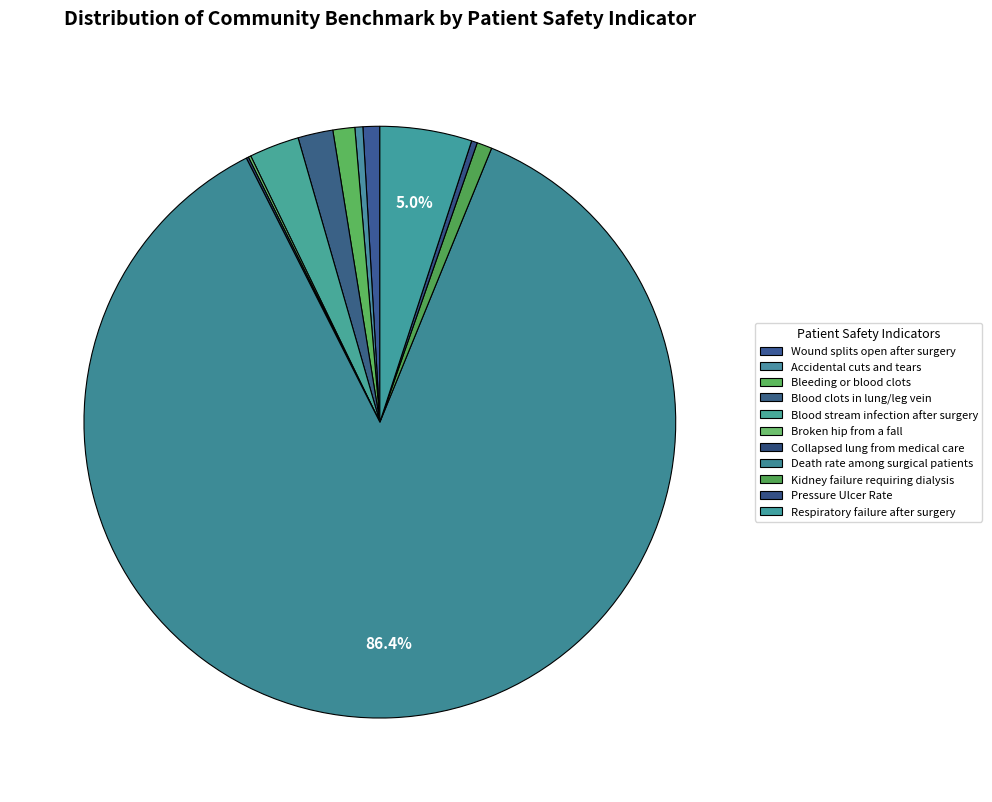

What is the total percentage of Pressure Ulcer Rate and Wound splits open after surgery?

1.2%